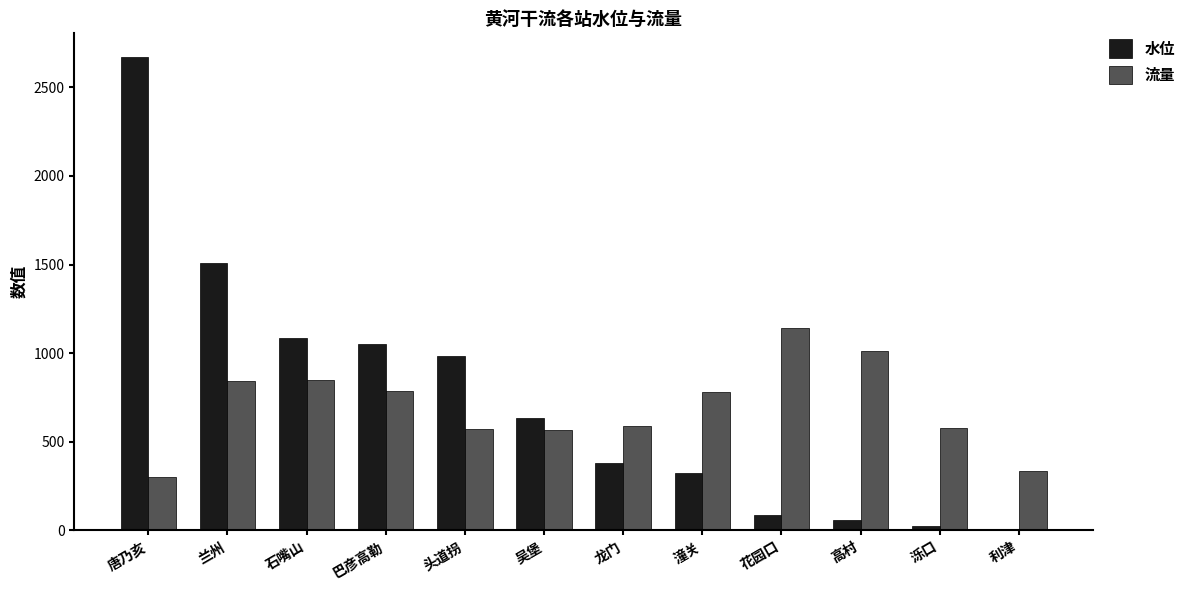

The 水位 series shows 377.6 at 龙门. True or false?

True